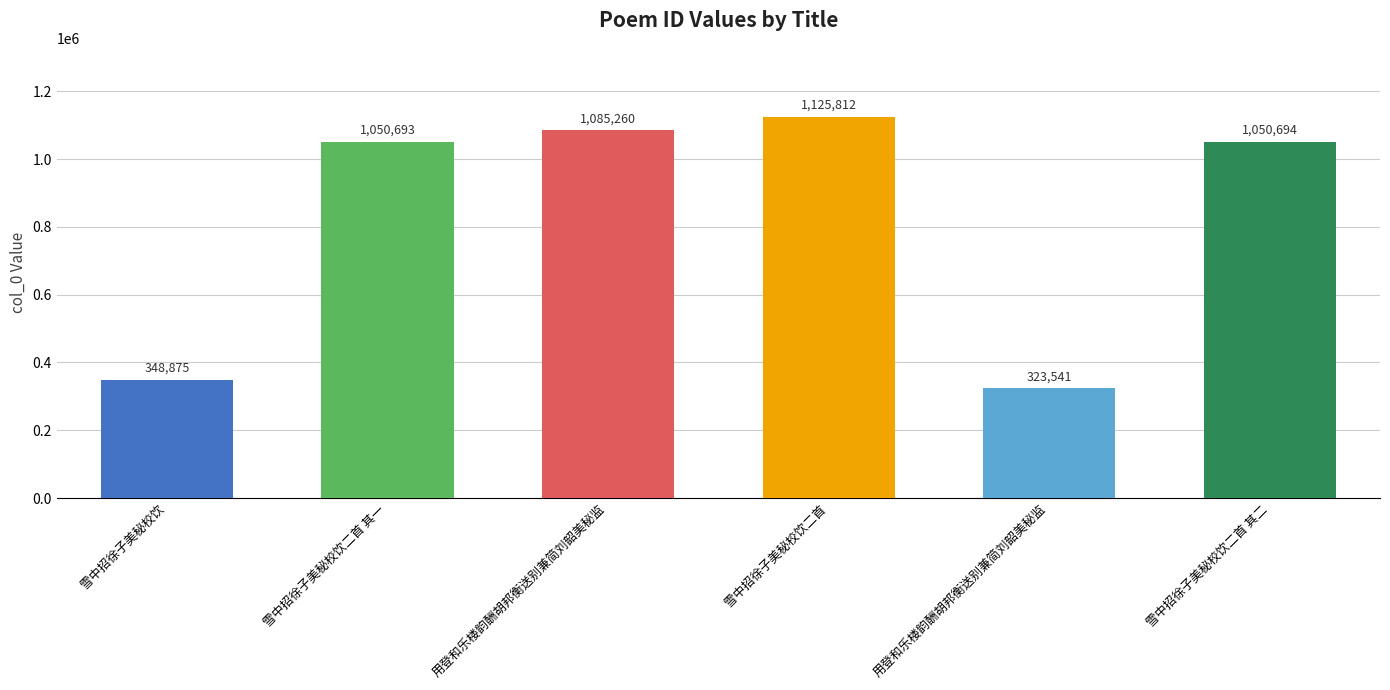

What is the sum of the values at 雪中招徐子美秘校饮 and 雪中招徐子美秘校饮二首 其二?

1399569